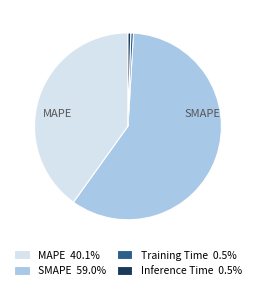

Is there a majority slice in this chart?

Yes